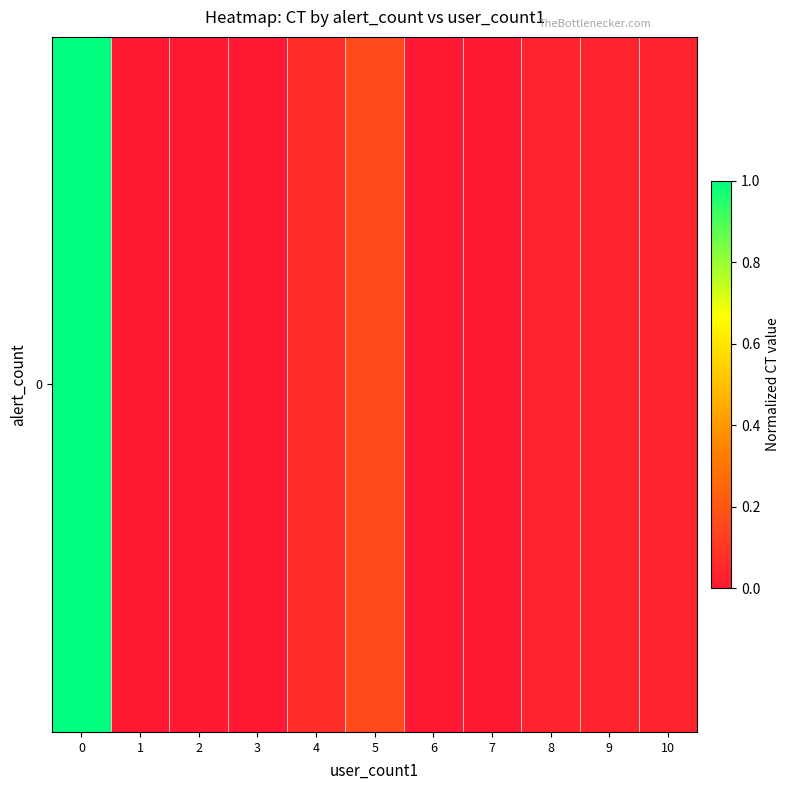

What is the difference between the second highest and minimum values?

0.2